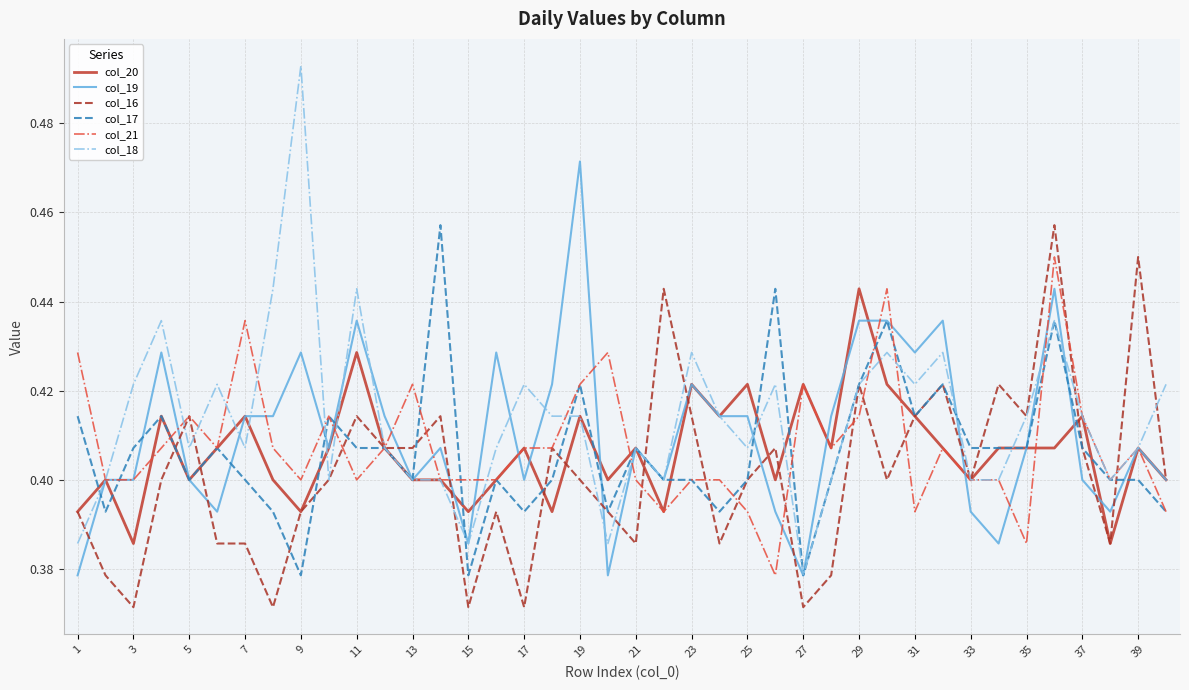

Which series has the widest spread of values?

col_18